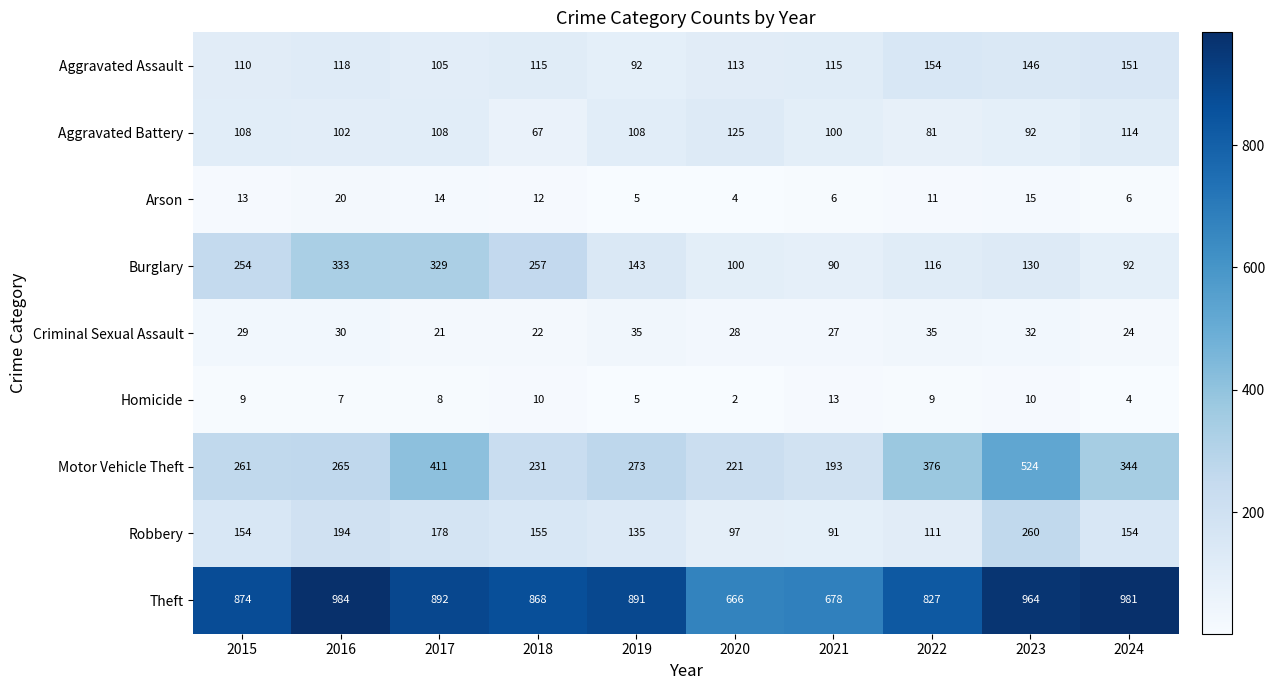

Which category has the lowest value in the Burglary series?

2021